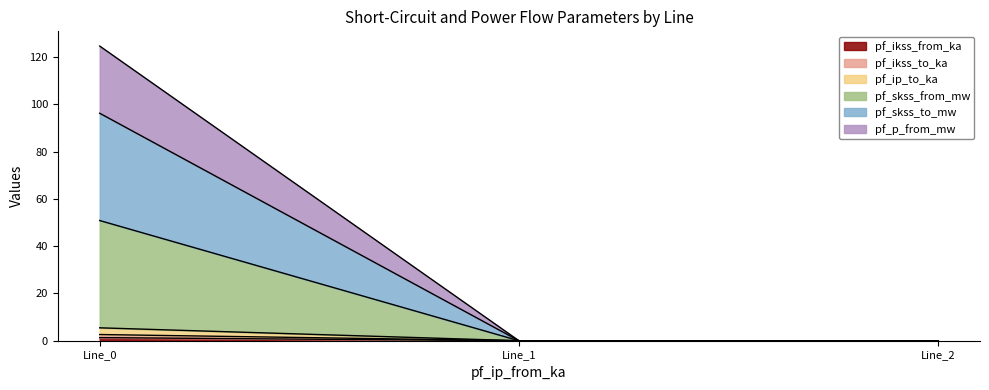

True or false: pf_ikss_to_ka has a value of -1.5 at Line_2.

False